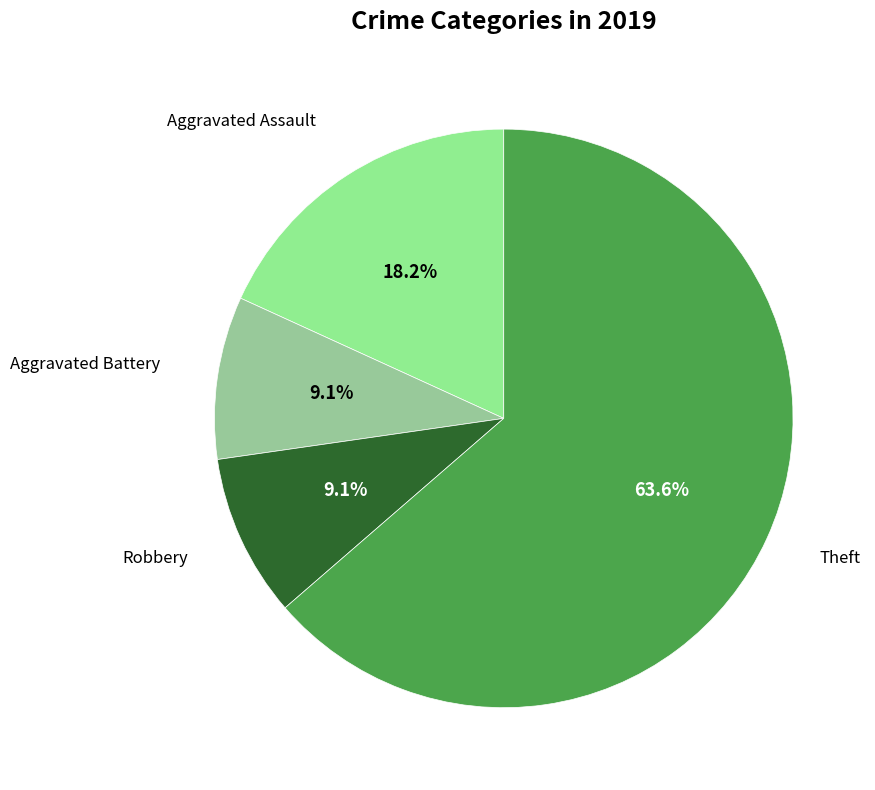

Which category accounts for the majority?

Theft